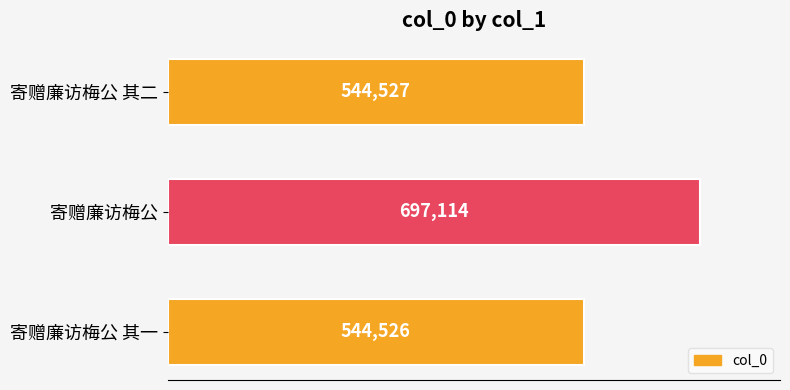

List the labels in order of value, smallest first.

寄赠廉访梅公 其一, 寄赠廉访梅公 其二, 寄赠廉访梅公